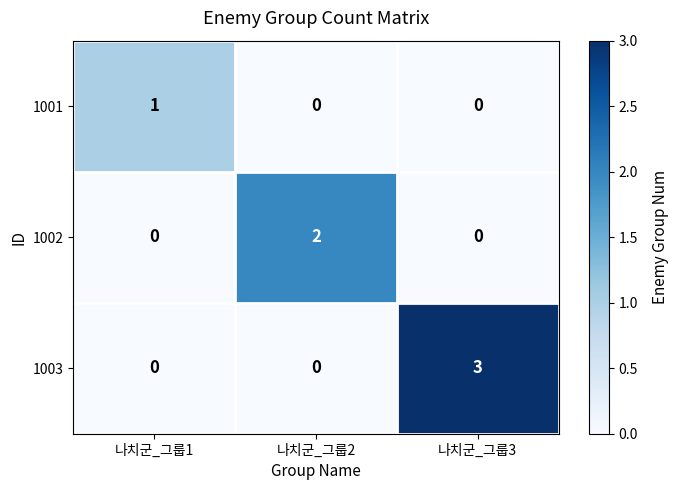

What is the difference between the 1003 values at 나치군_그룹1 and 나치군_그룹3?

3